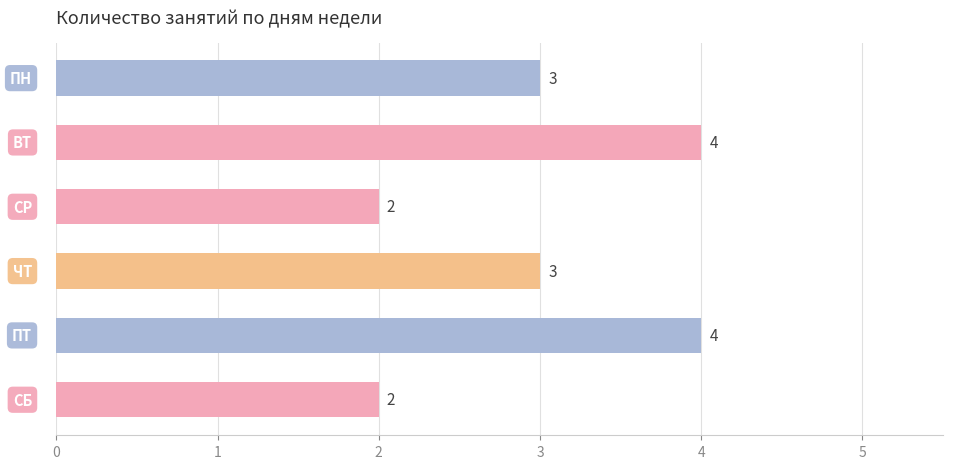

Are the bars grouped side by side (vs. stacked)?

No